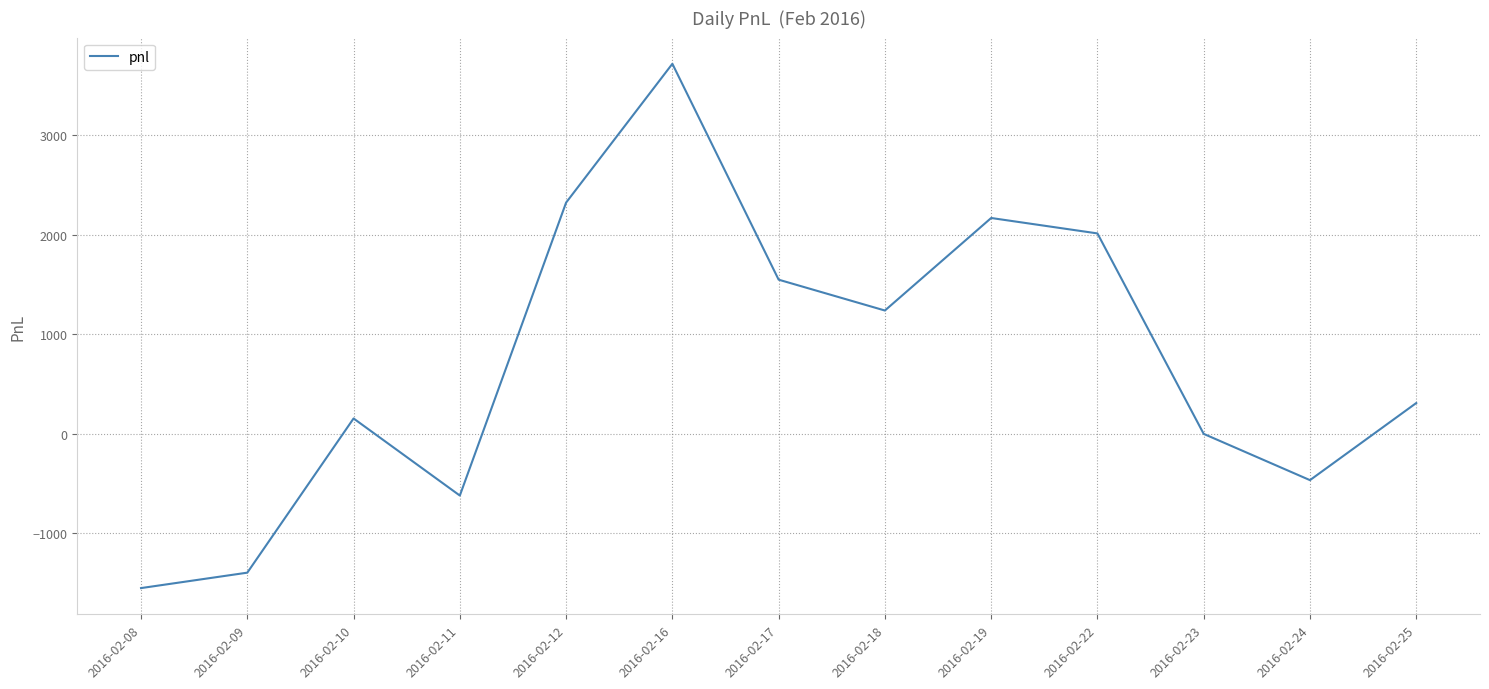

What is the average value?

727